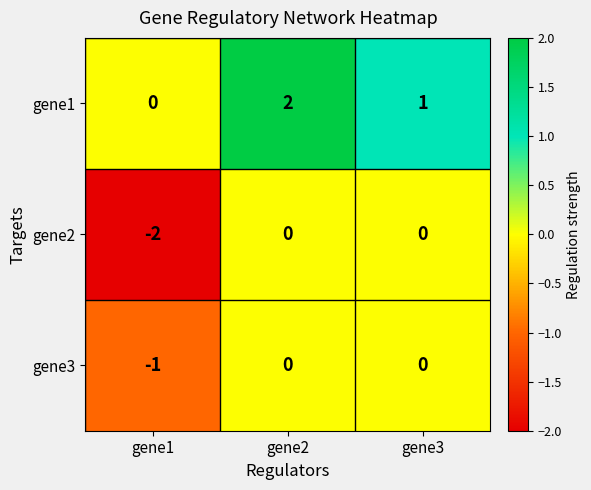

What is the minimum value shown in the chart?

-2